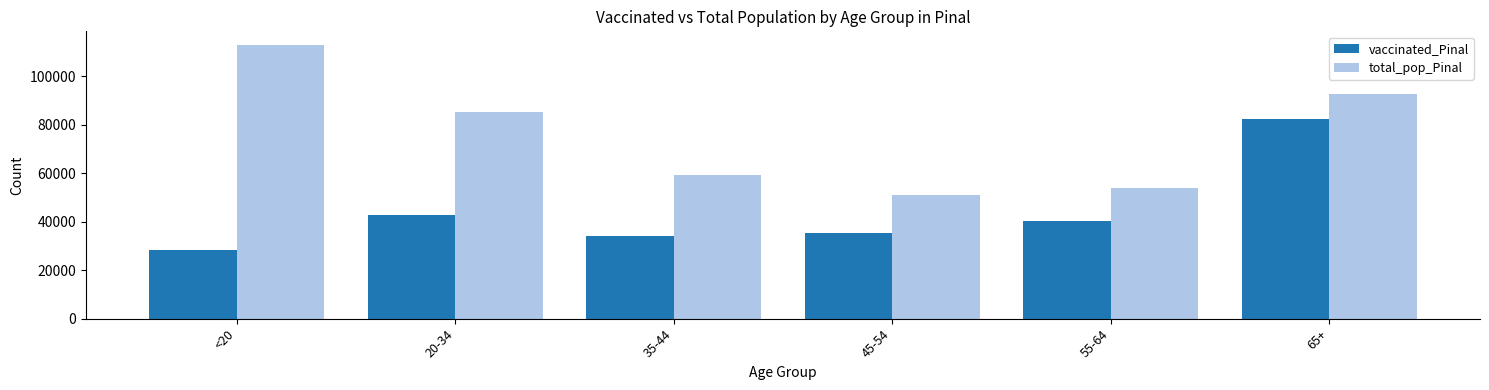

Read the total_pop_Pinal value at 45-54.

50883